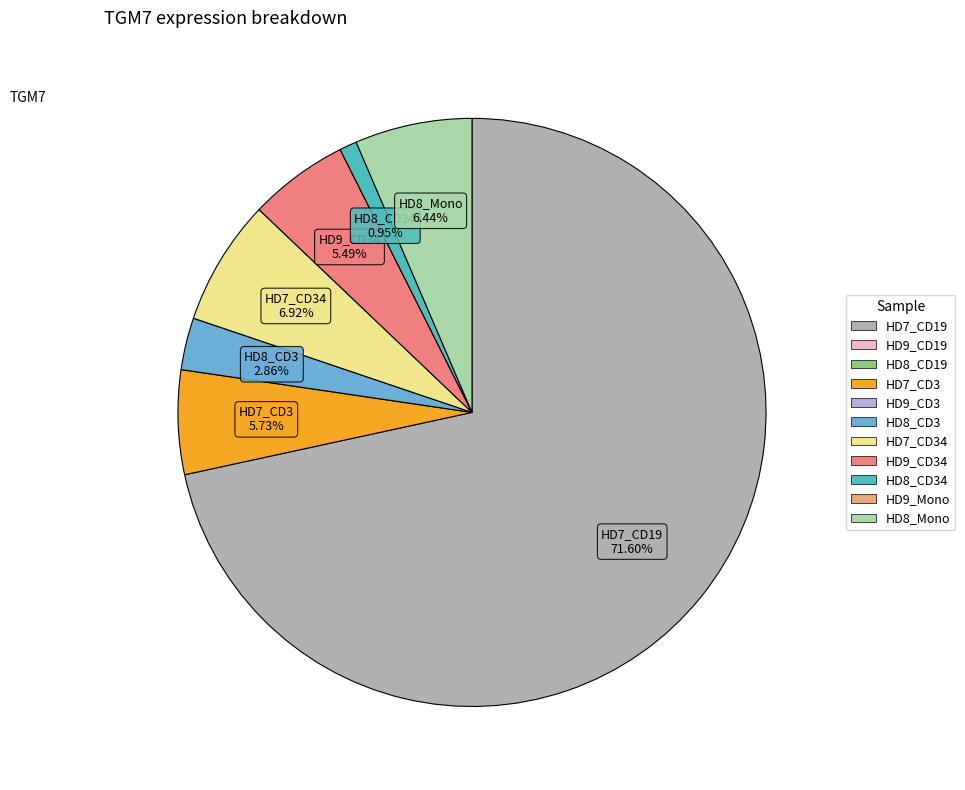

Does any single category account for the majority?

Yes